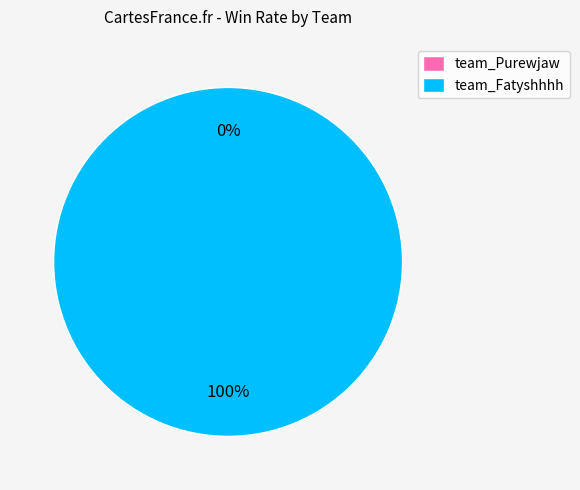

Which slice is the largest?

team_Fatyshhhh